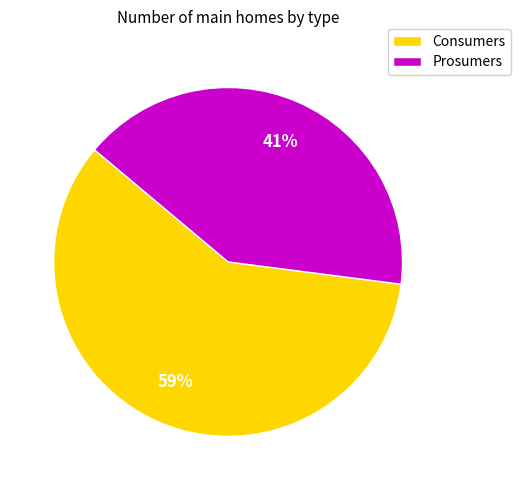

Which slice is the largest?

Consumers